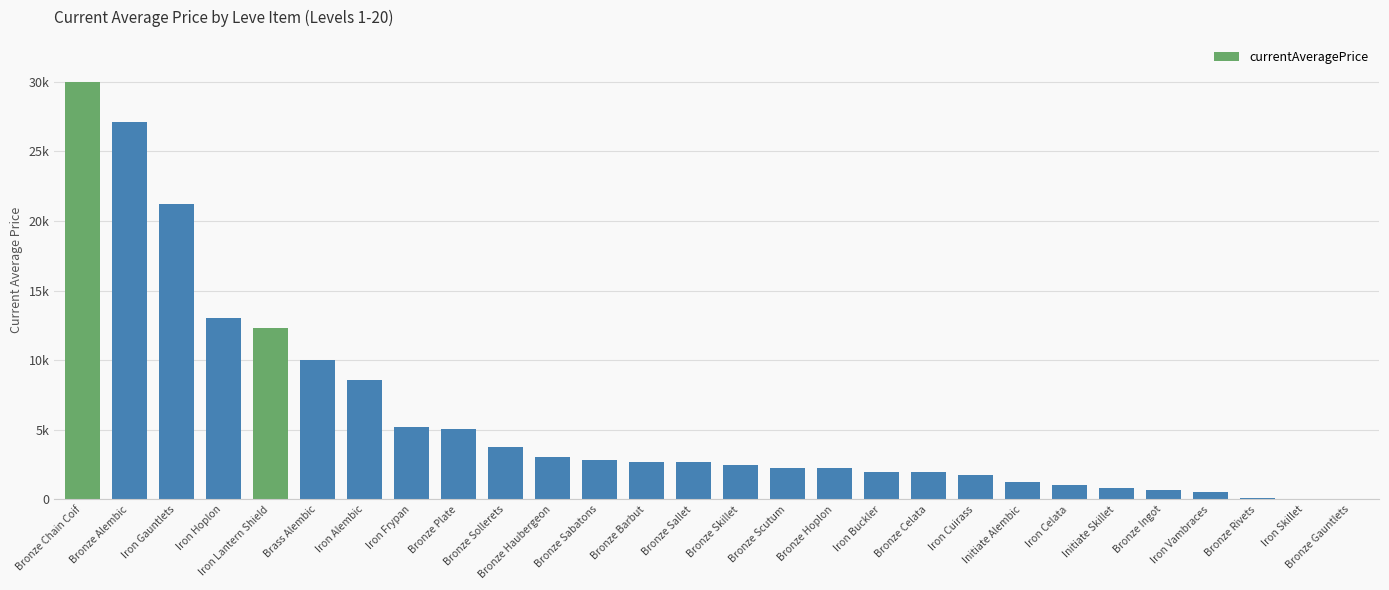

The value at Bronze Celata is 1999.5. True or false?

True